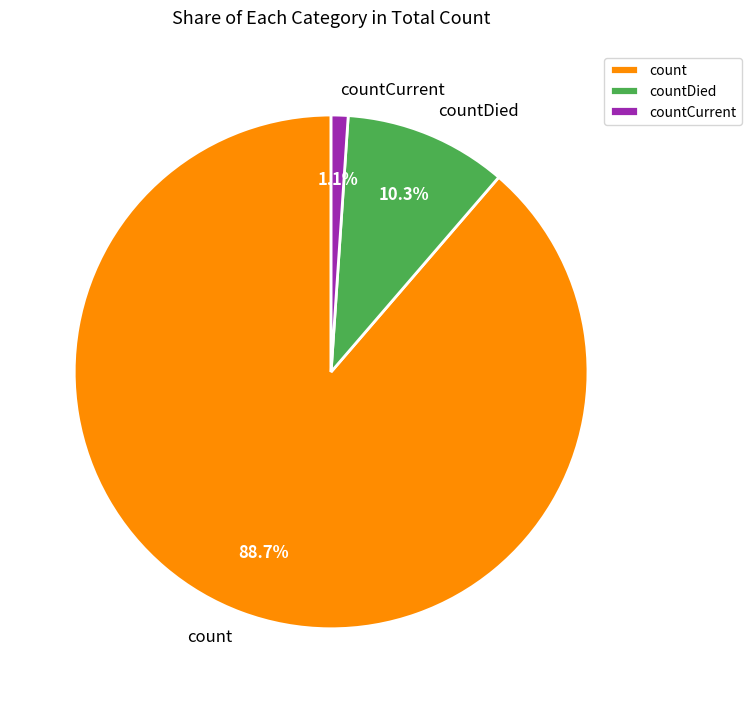

Between countDied and countCurrent, which is larger?

countDied